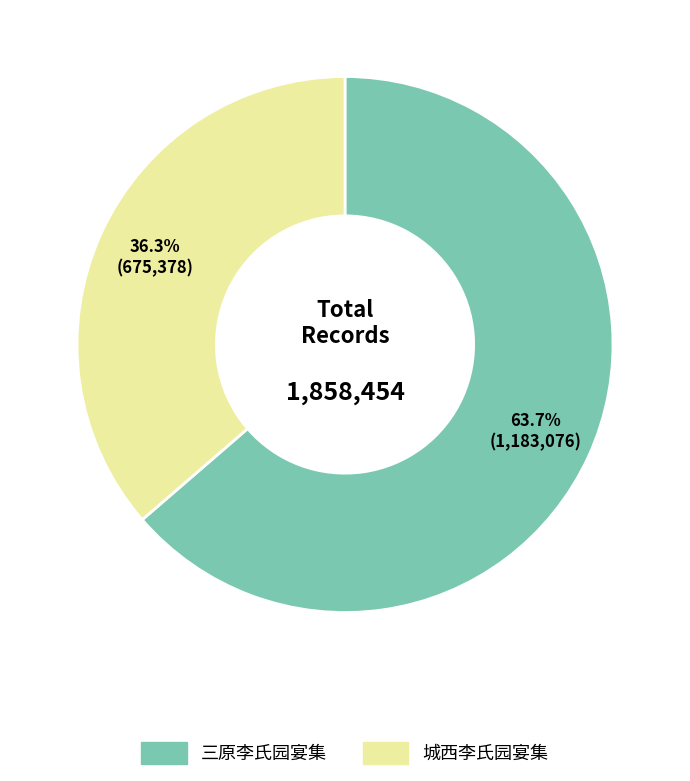

Is there a majority slice in this chart?

Yes